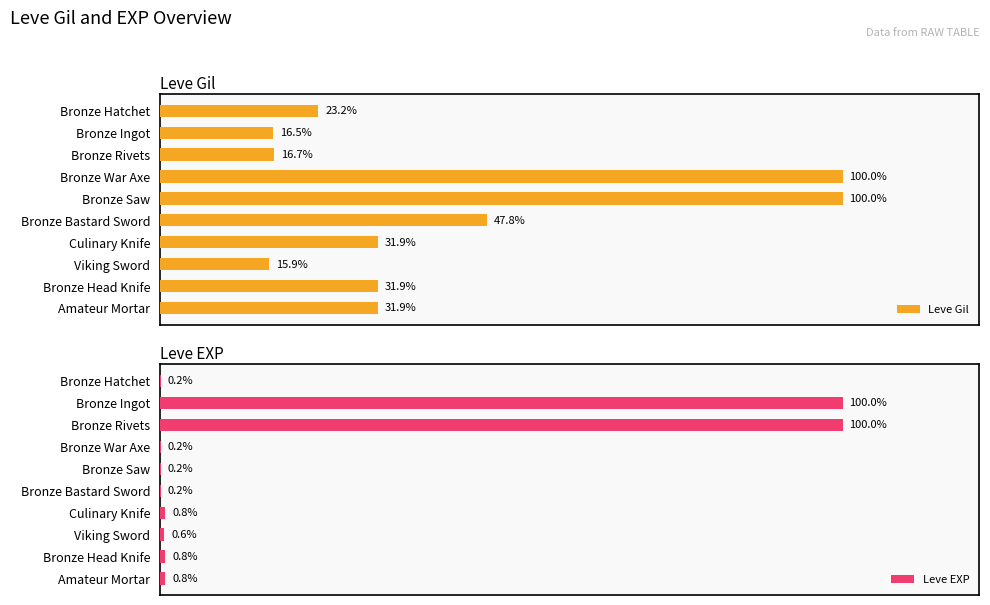

At which category is the sum across all series the highest?

2